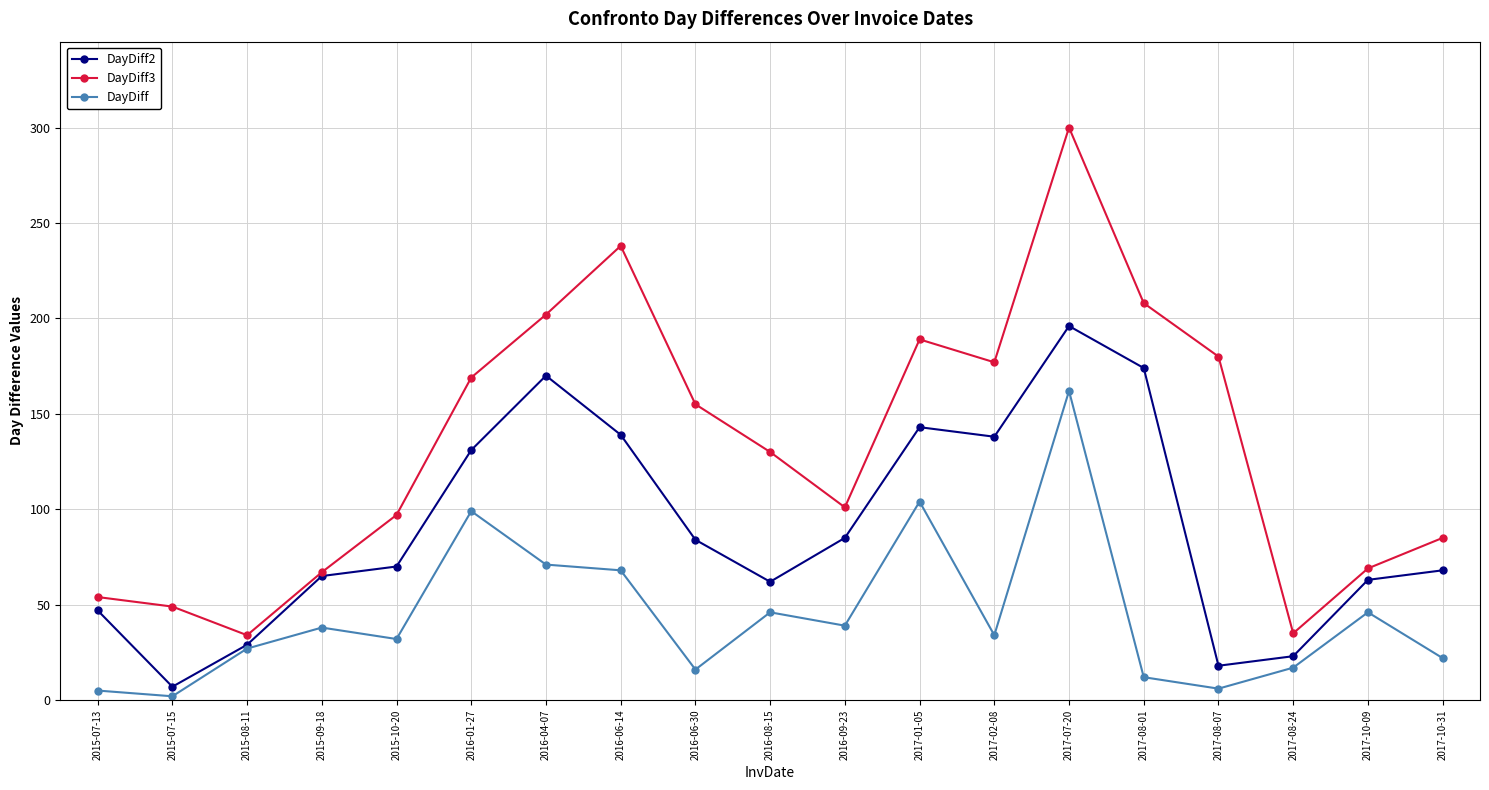

What is the approximate value of DayDiff3 at 2016-06-30, to the nearest 5?

155